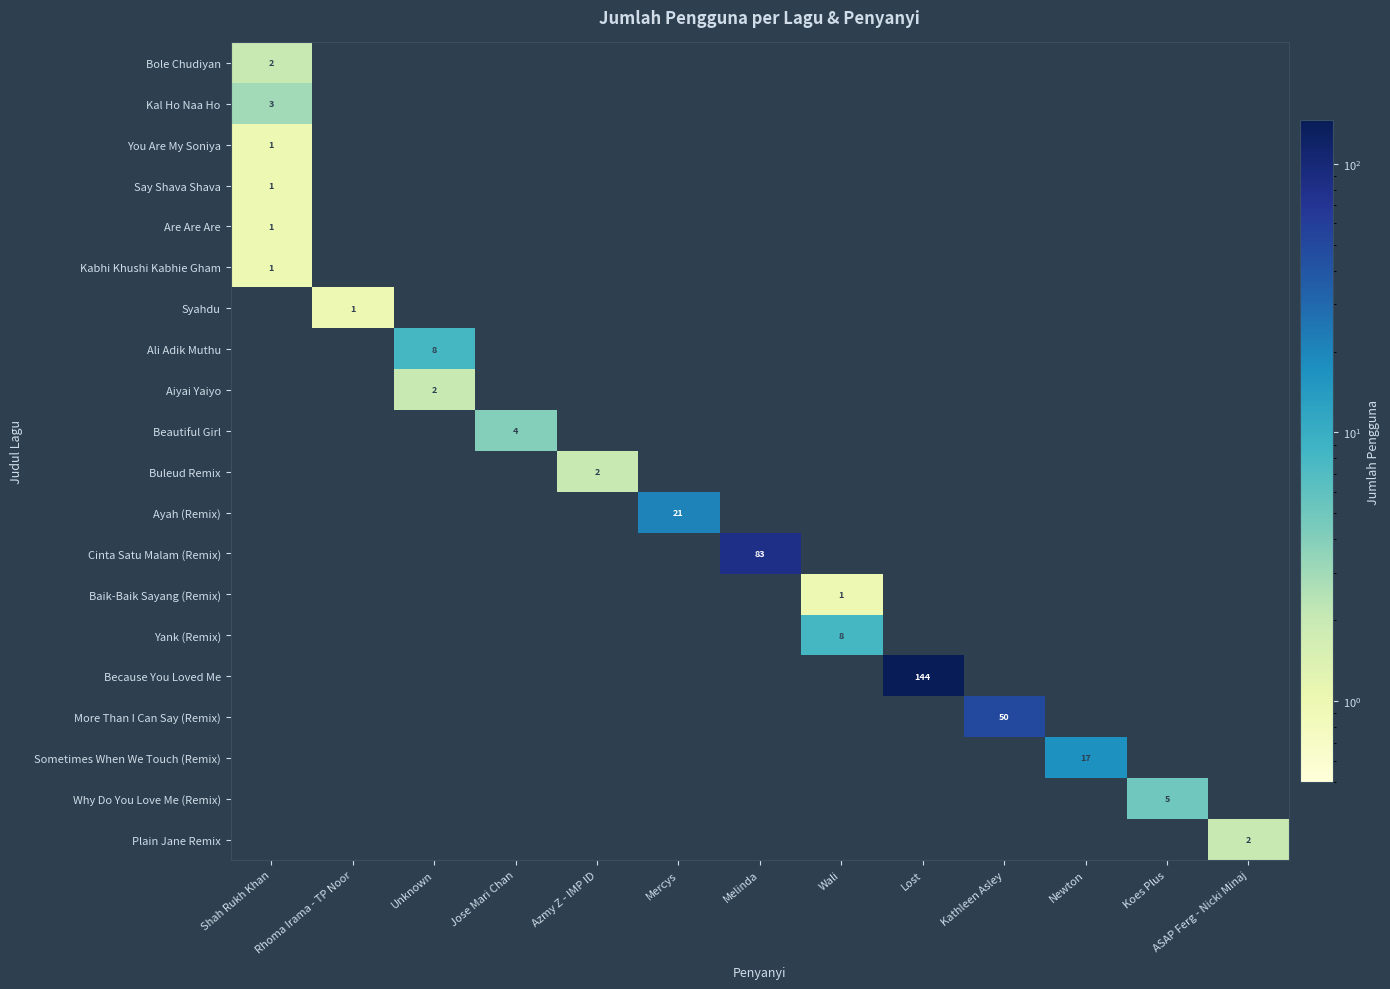

Is it true that Kal Ho Naa Ho equals 1 at Melinda?

False